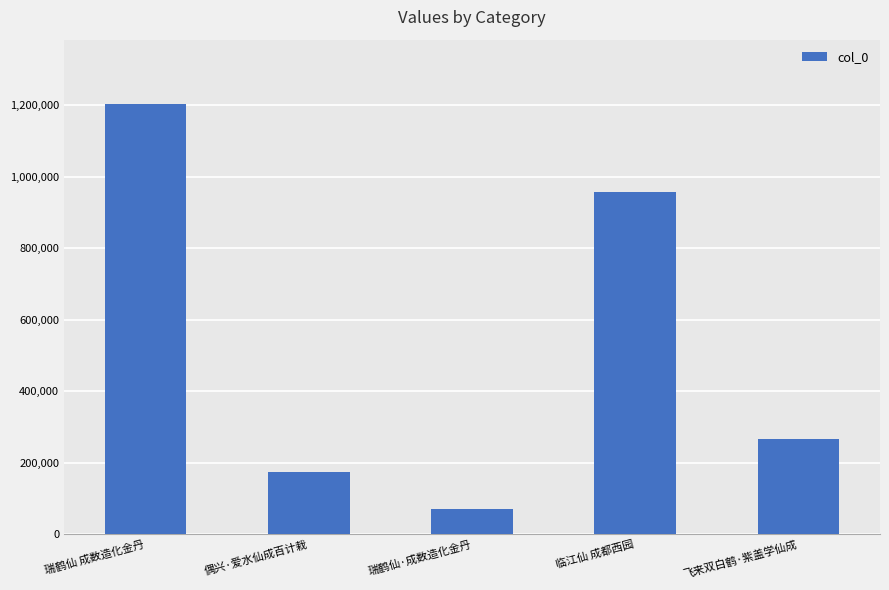

Is it true that the value at 瑞鹤仙 成数造化金丹 is 1202629?

True